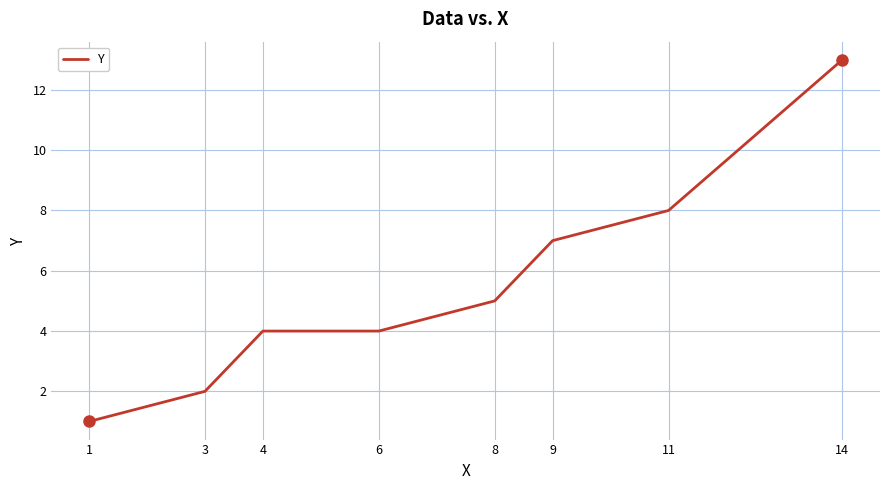

Is it true that the value at 9 is 10?

False